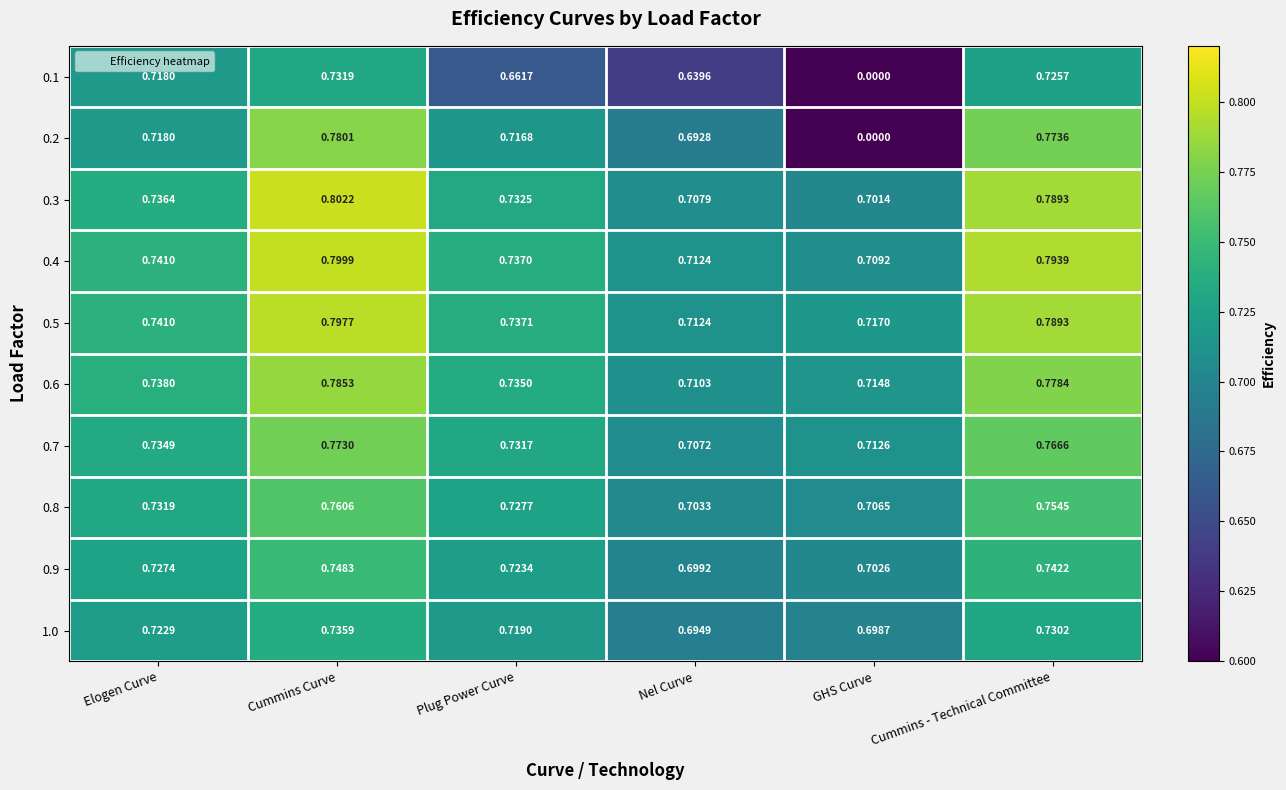

How many series are shown in this chart?

10